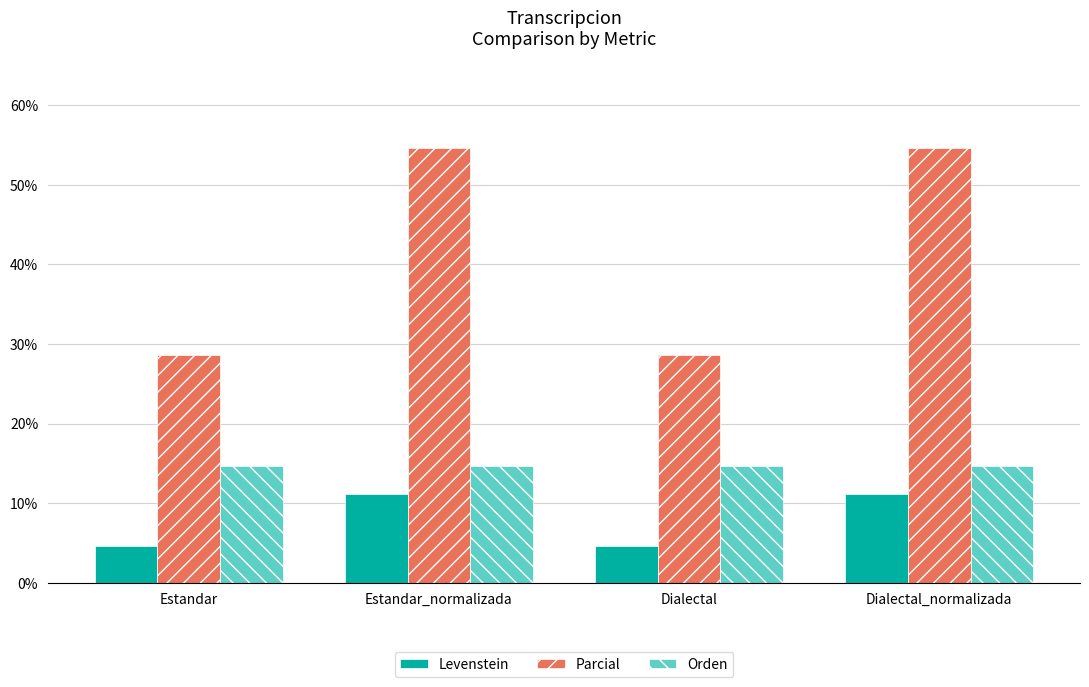

At how many categories does at least one series exceed 24?

4